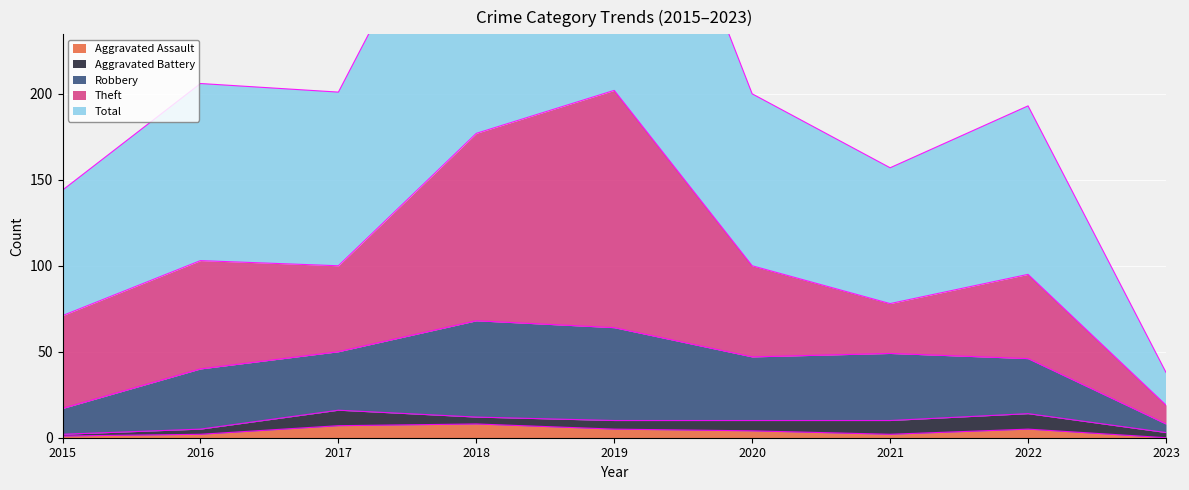

Which label corresponds to the largest value in the chart?

2019